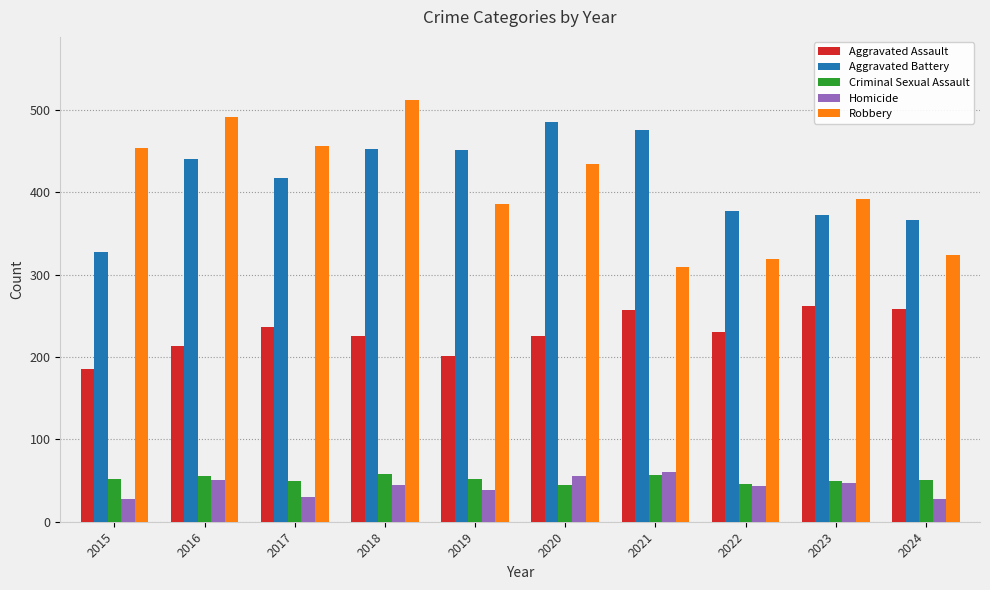

What is the approximate value of Criminal Sexual Assault at 2024, to the nearest 10?

50